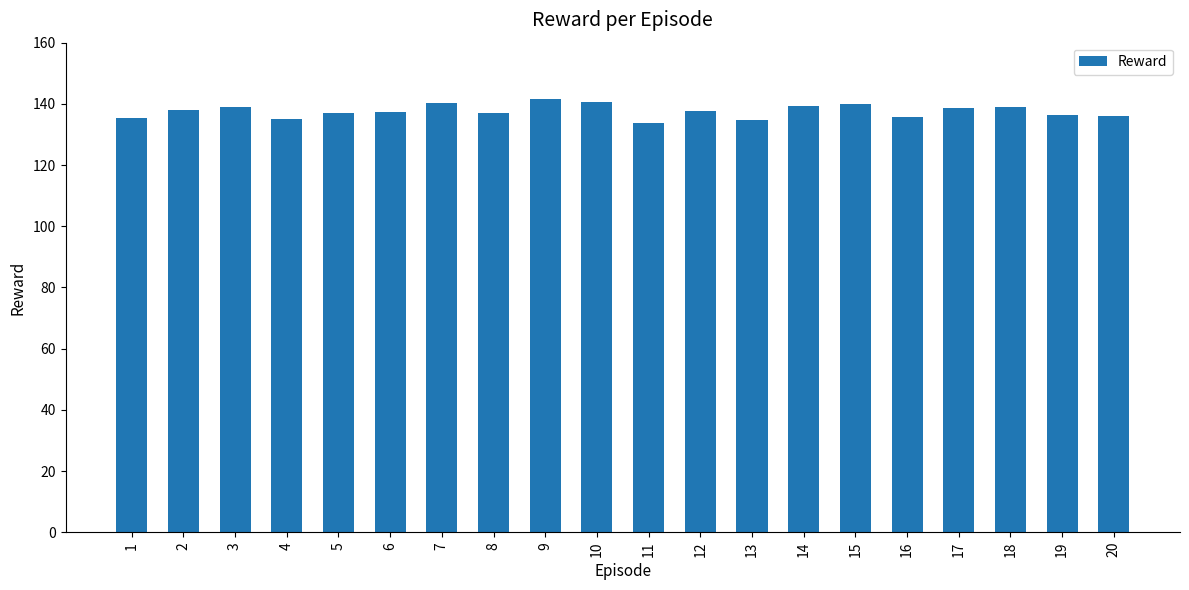

At which label does the data first exceed 137?

2